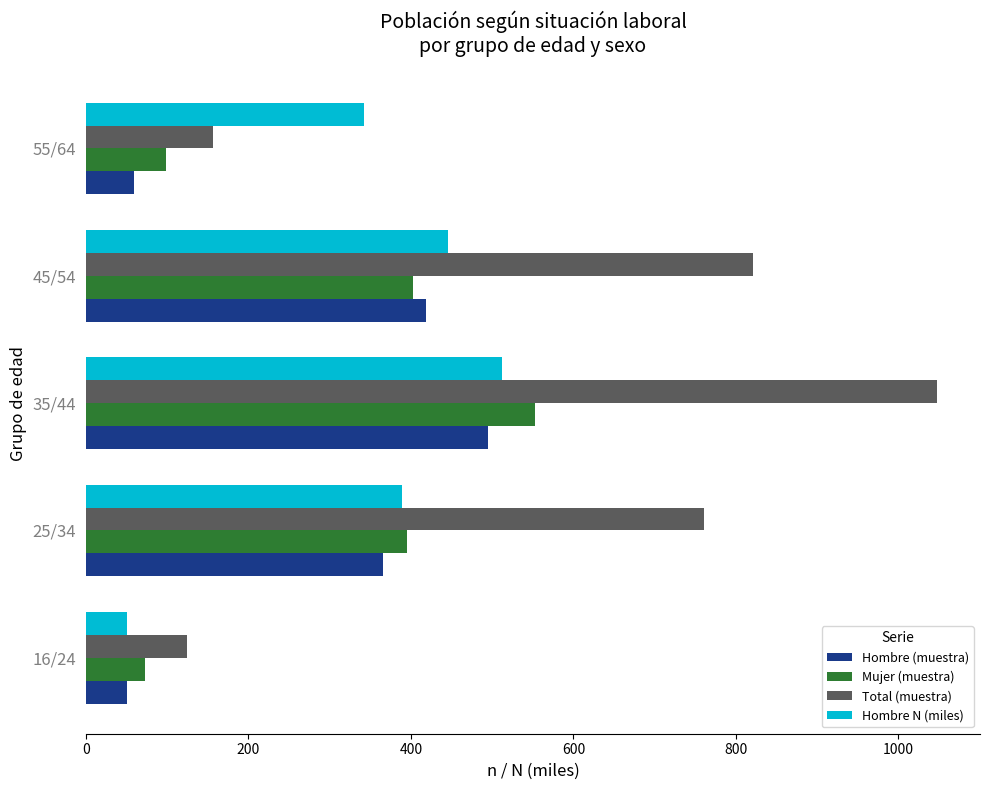

Which series changed the most between 16/24 and 35/44?

Total (muestra)